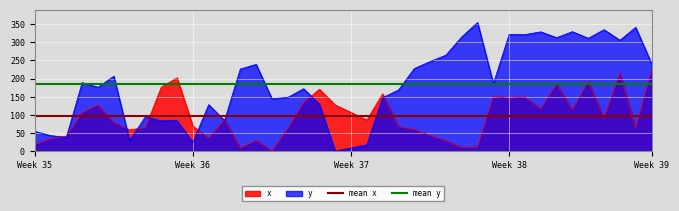

Which series has the largest total across all categories?

mean y